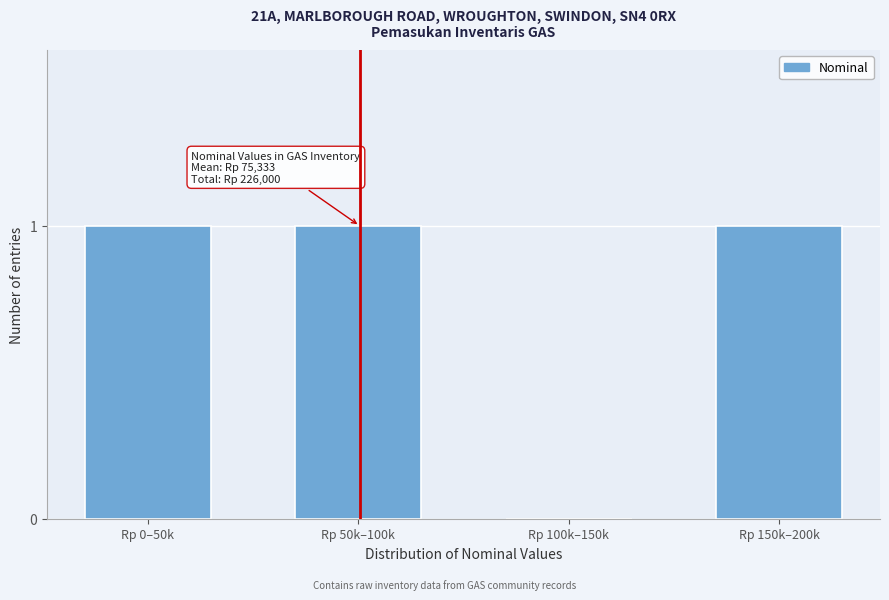

Reading right to left, extract all data points from this chart.

Rp 150k–200k=1	Rp 100k–150k=0	Rp 50k–100k=1	Rp 0–50k=1